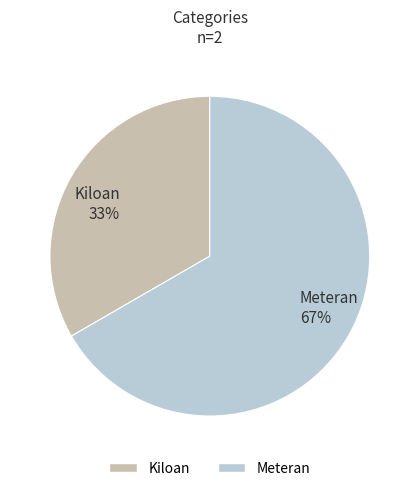

To the nearest percent, what percentage of the pie is Meteran?

67%